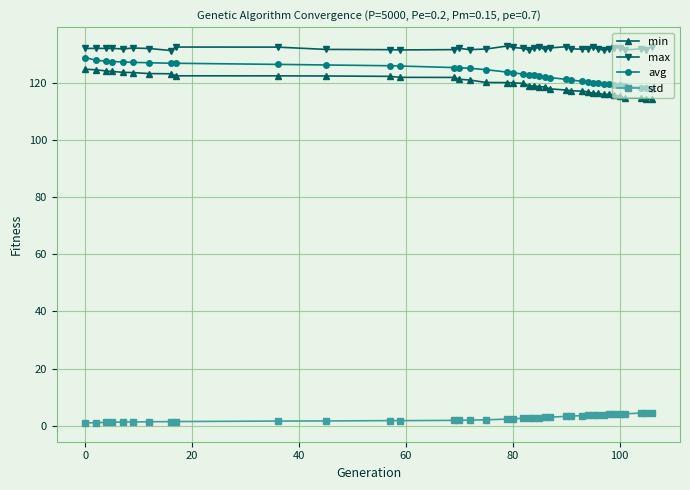

What are all the series names shown in the legend?

min, max, avg, std